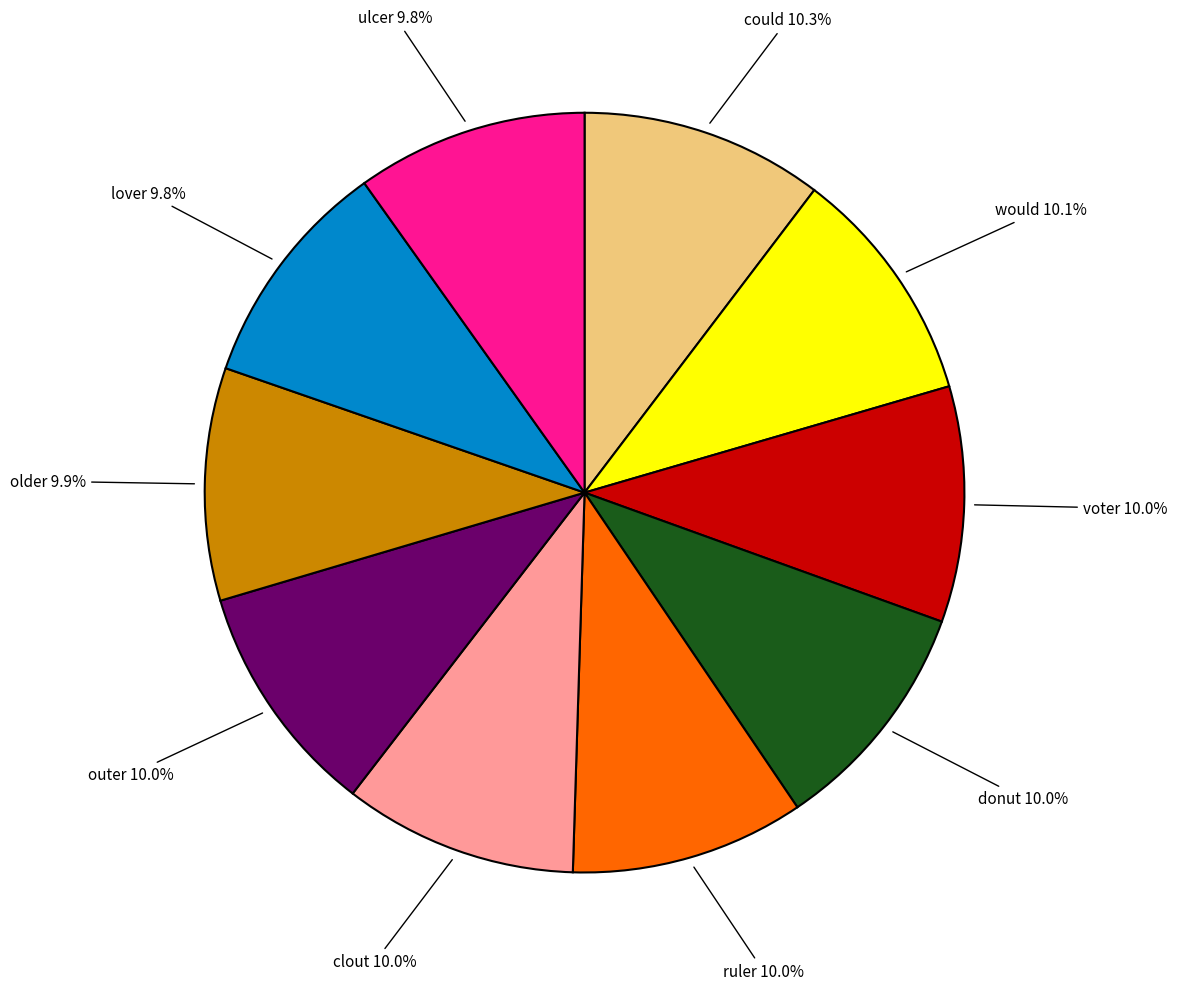

Is there a majority slice in this chart?

No